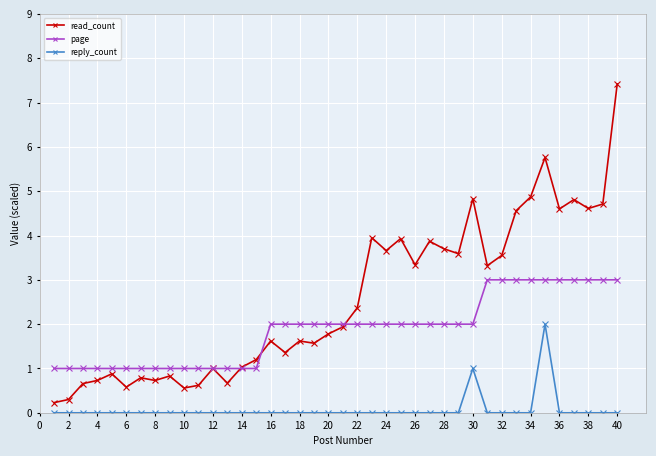

What is the value of the read_count point at the 6th from the left?

0.6